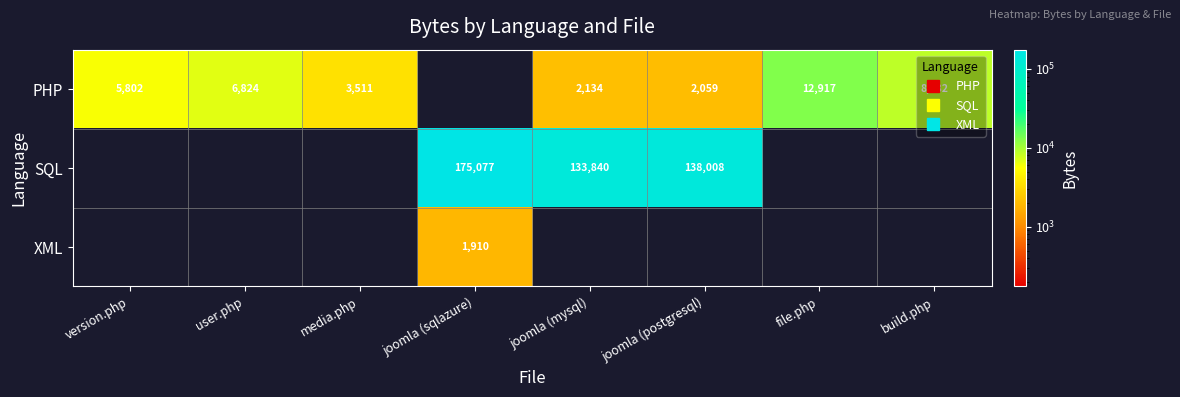

Where is SQL nearest to the value 87538?

joomla (mysql)